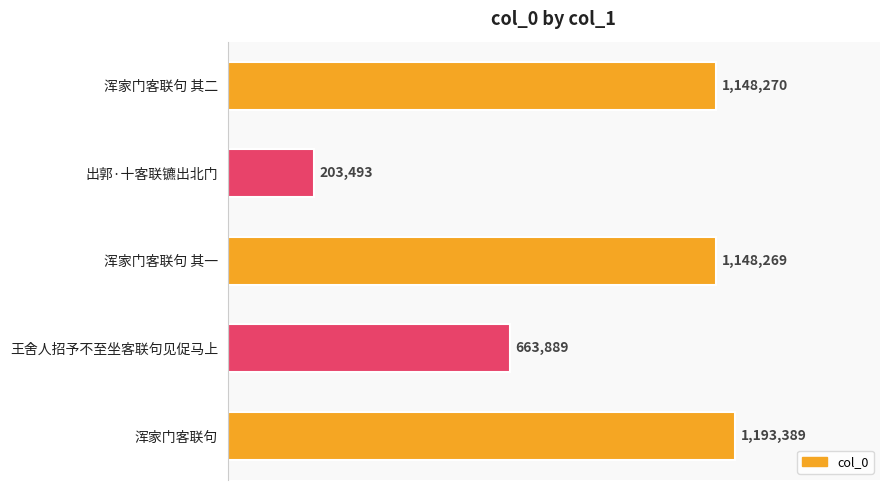

Are the bars horizontal?

Yes